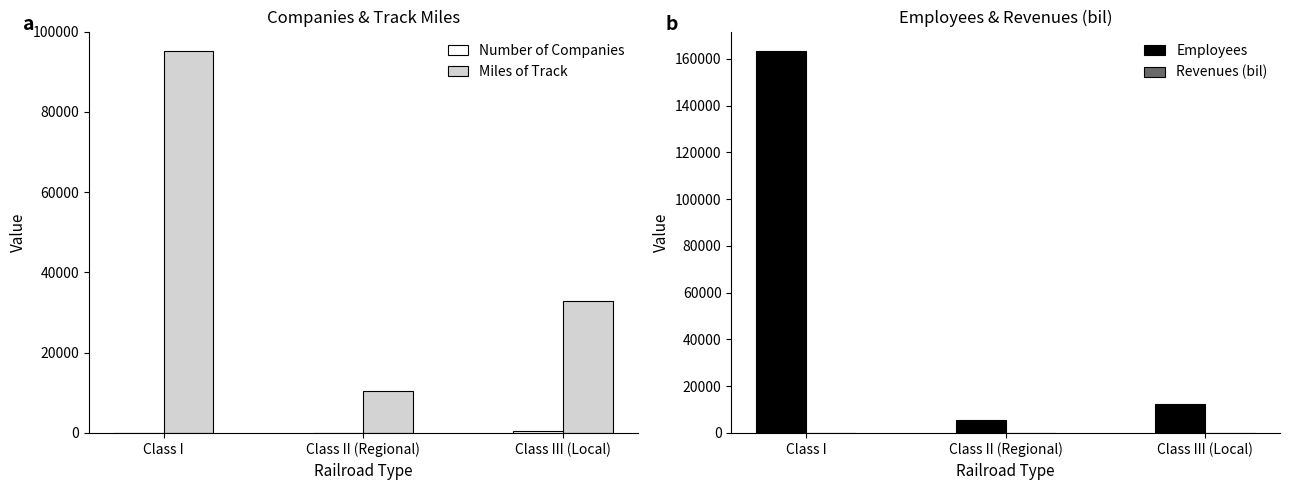

At which label is Revenues (bil) closest to 34?

Class III (Local)